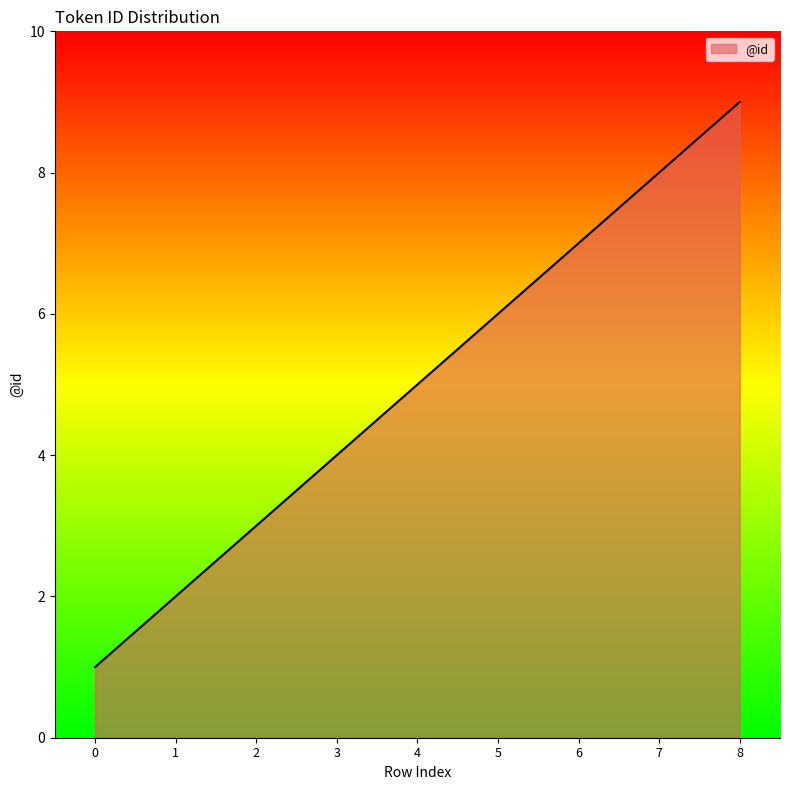

List the labels in order of value, largest first.

8, 7, 6, 5, 4, 3, 2, 1, 0